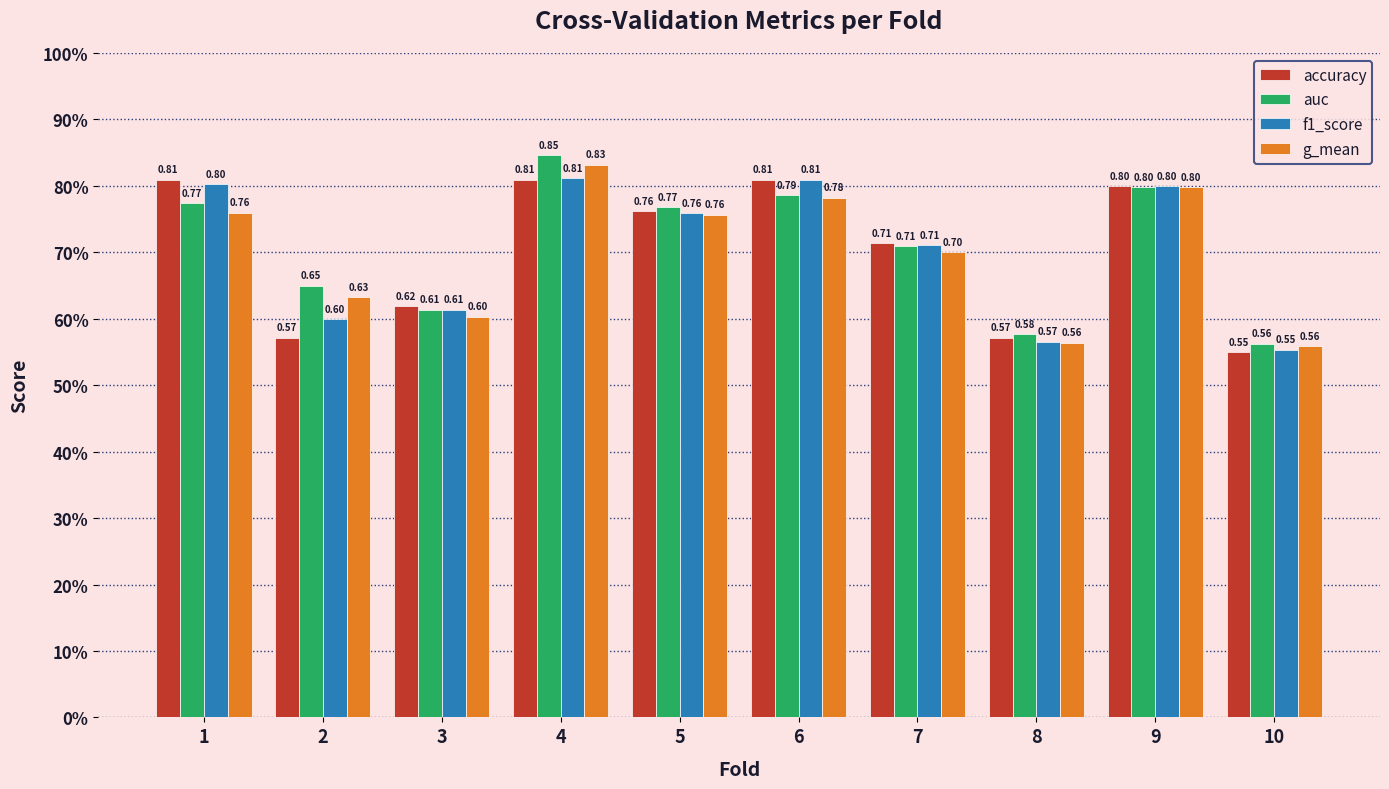

What is the difference between the second highest and minimum values in the f1_score series?

0.3